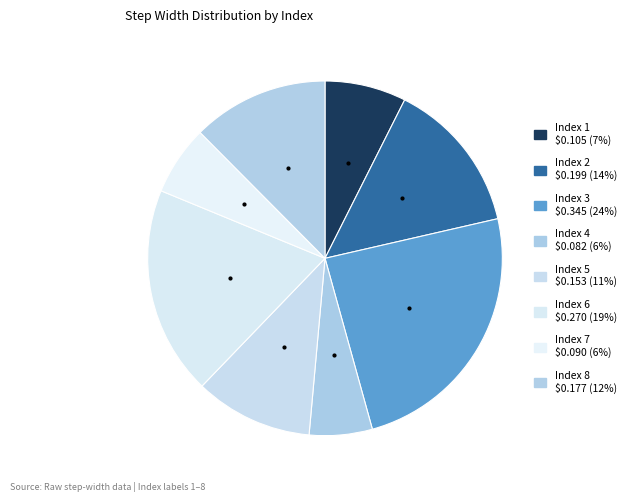

How many segments does this pie chart have?

8